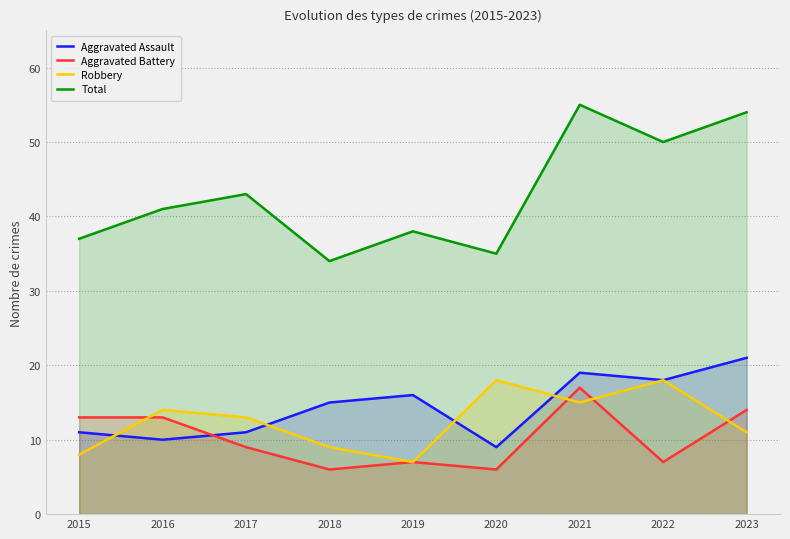

List the series in order of their peak value, highest first.

Total, Aggravated Assault, Robbery, Aggravated Battery